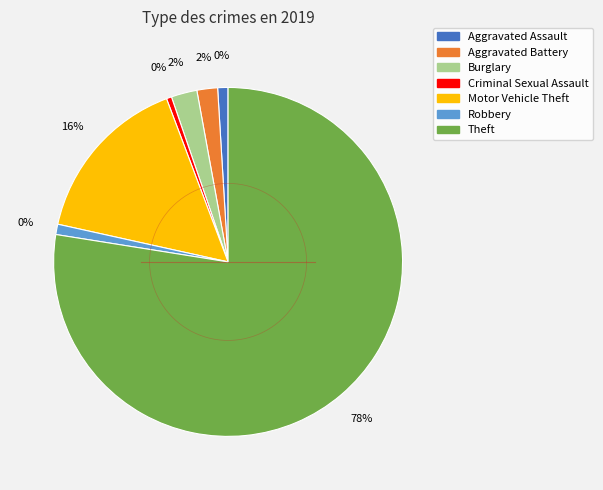

What portion of the pie excludes Burglary?

97.6%